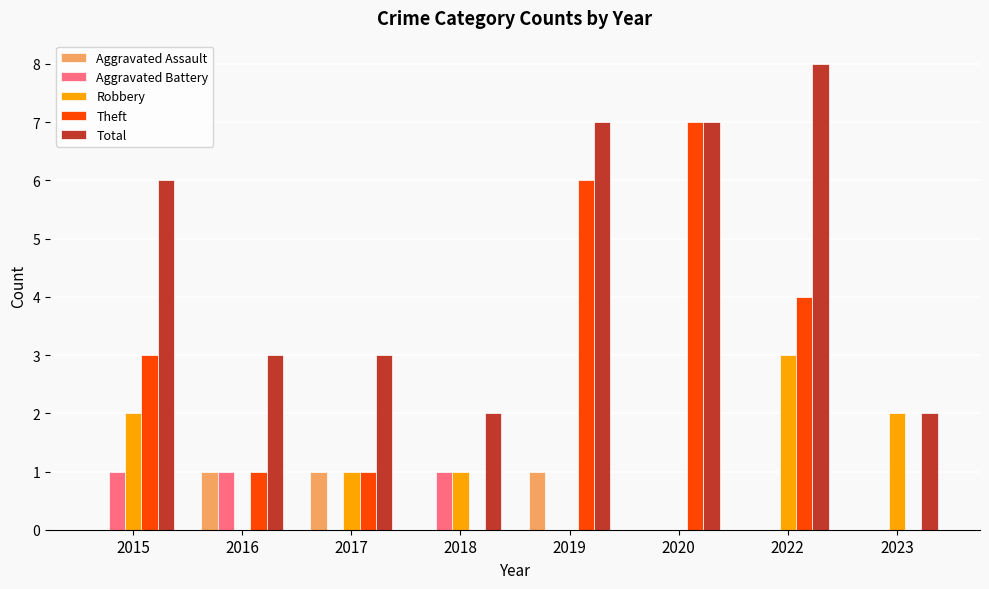

At which category is the sum across all series the highest?

2022